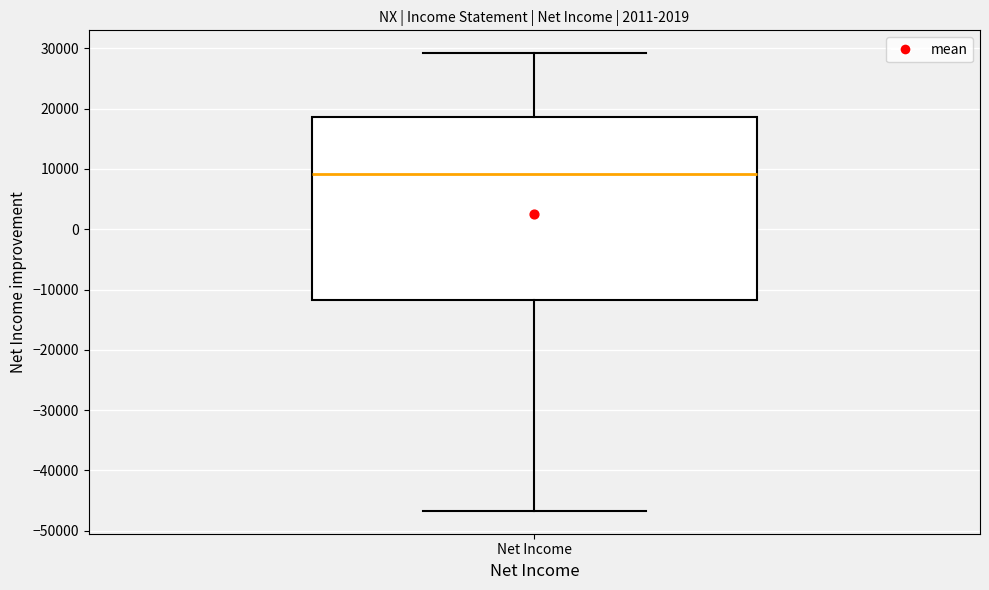

Where is the lower edge of the box for Net Income on the y-axis? The values are not printed on the chart, so give them approximately, as read against the axis.

-12000